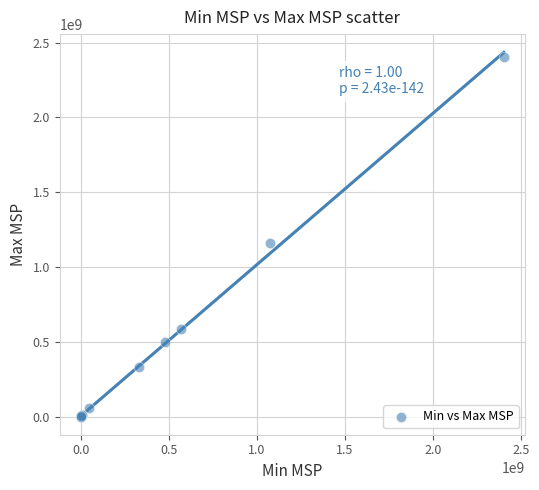

What Y value in the scatter plot is closest to 1201397500?

1159431336.4